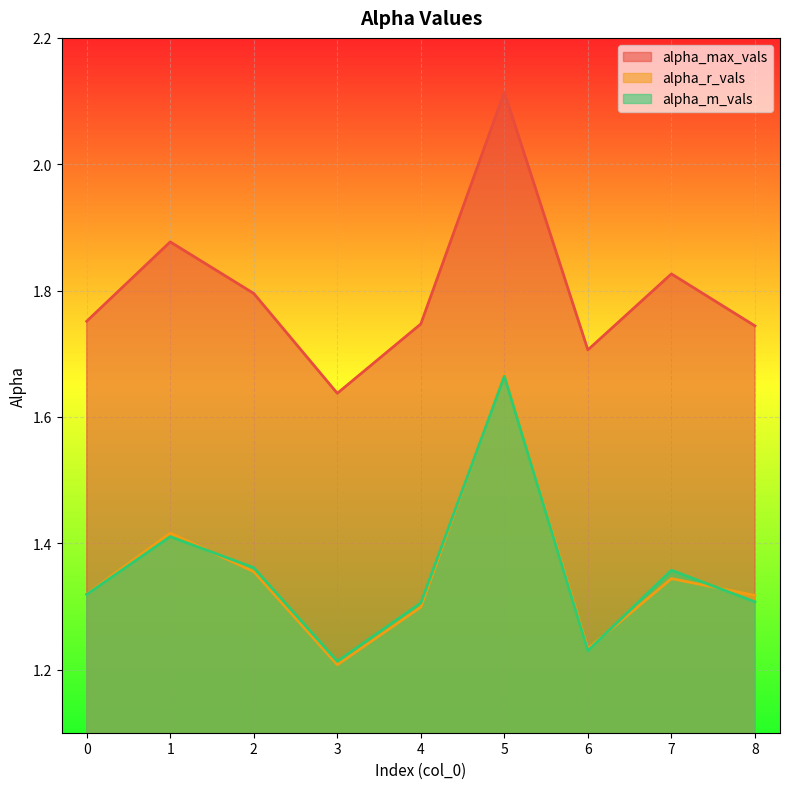

At which category does alpha_max_vals reach its first local peak?

1